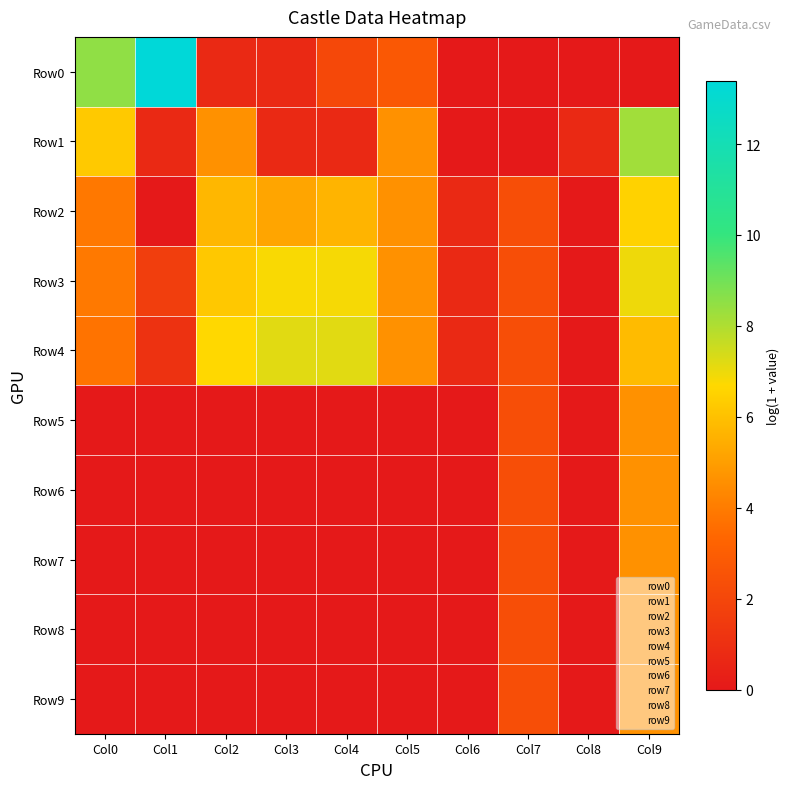

How many series are shown in this chart?

10